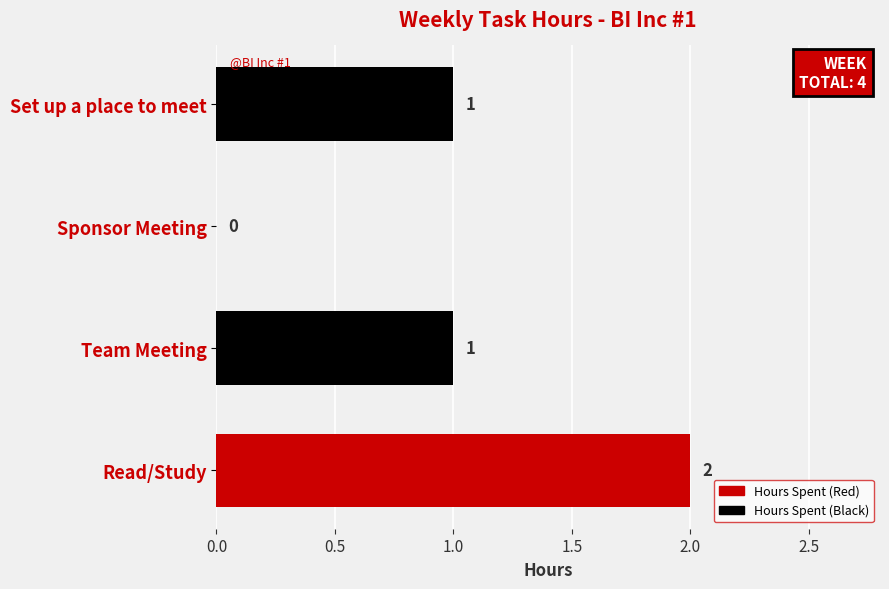

The value at Team Meeting is 1. True or false?

True